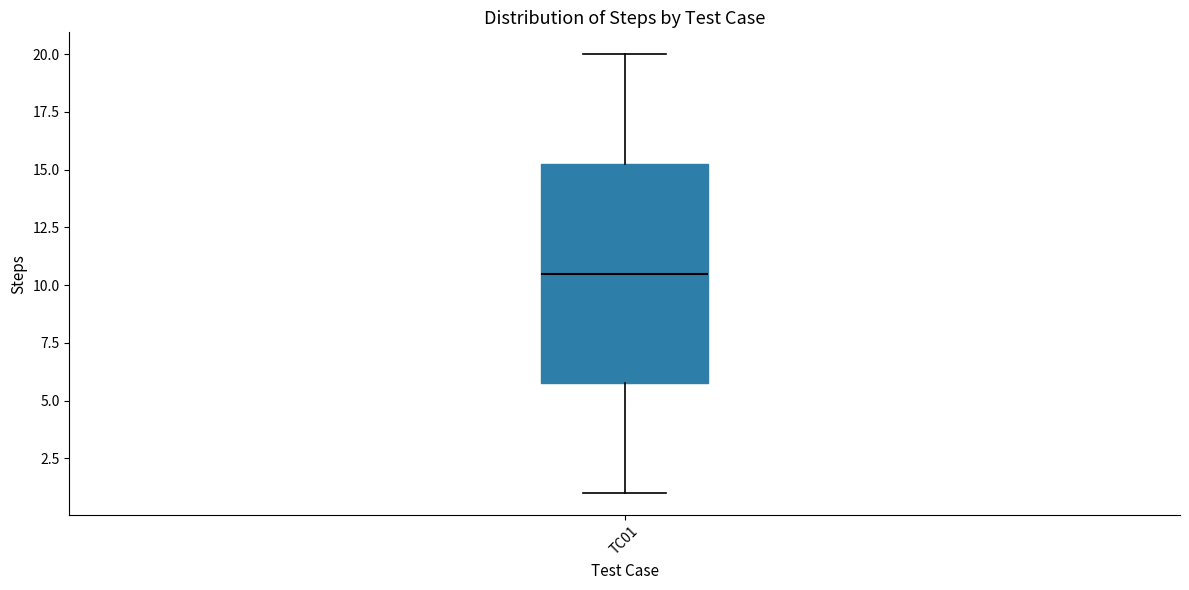

Transcribe this box plot: give where the median line is, the range the box spans, and where the two whiskers end, as read against the y-axis. The values are not printed on the chart, so give them approximately, as read against the axis.

median 10.5, box 6.0 to 15.5, whiskers 1.0 to 20.0